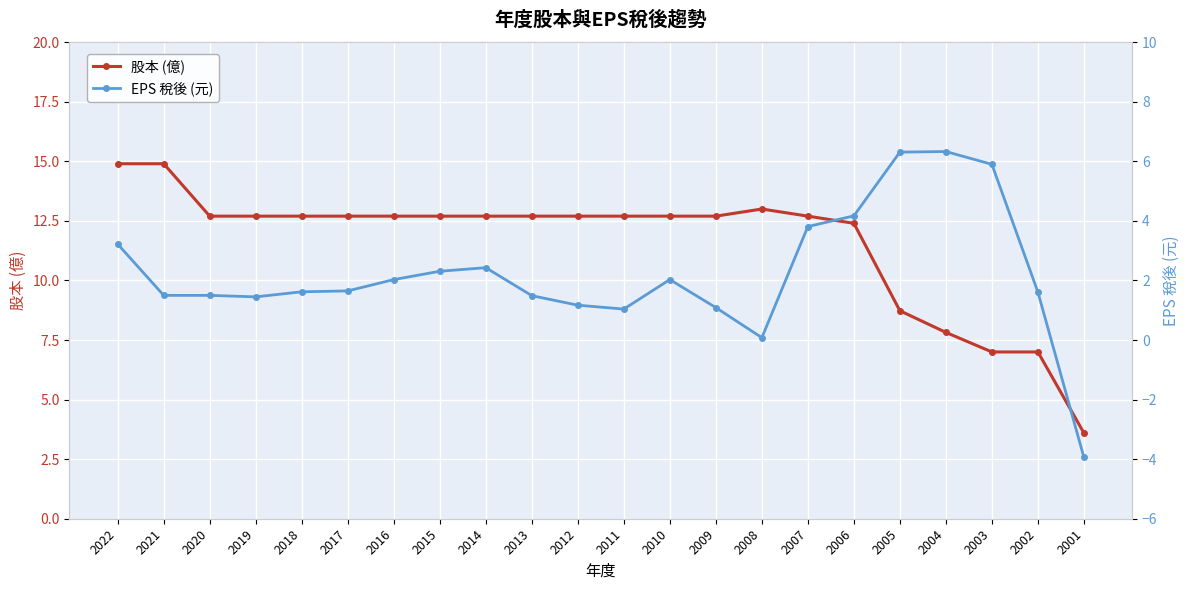

At which category does EPS 稅後 (元) reach its first local valley?

2019